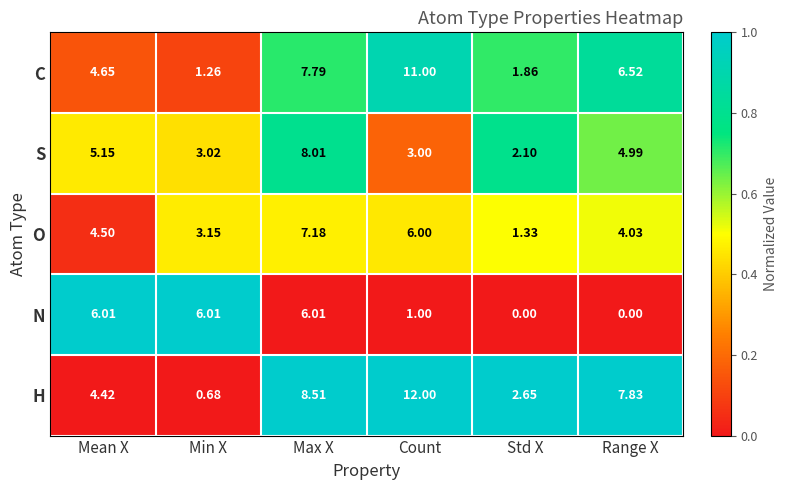

At Std X, list the series in order from smallest to largest.

N, O, C, S, H